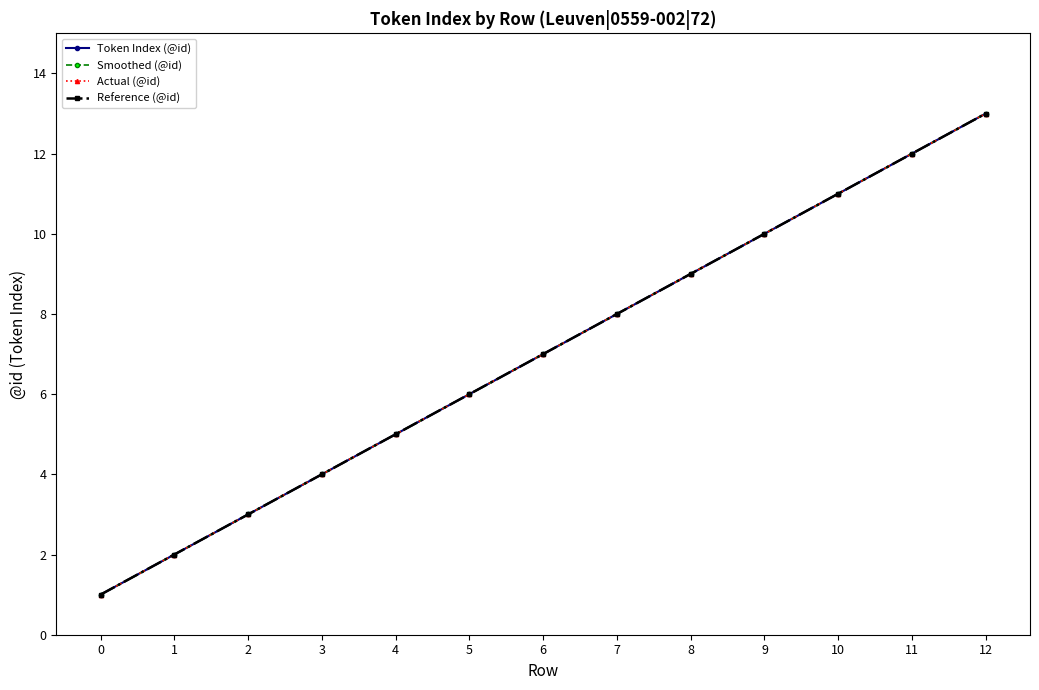

Reading left to right, list all the values displayed in this chart.

Token Index (@id): 1	2	3	4	5	6	7	8	9	10	11	12	13
Smoothed (@id): 1	2	3	4	5	6	7	8	9	10	11	12	13
Actual (@id): 1	2	3	4	5	6	7	8	9	10	11	12	13
Reference (@id): 1	2	3	4	5	6	7	8	9	10	11	12	13